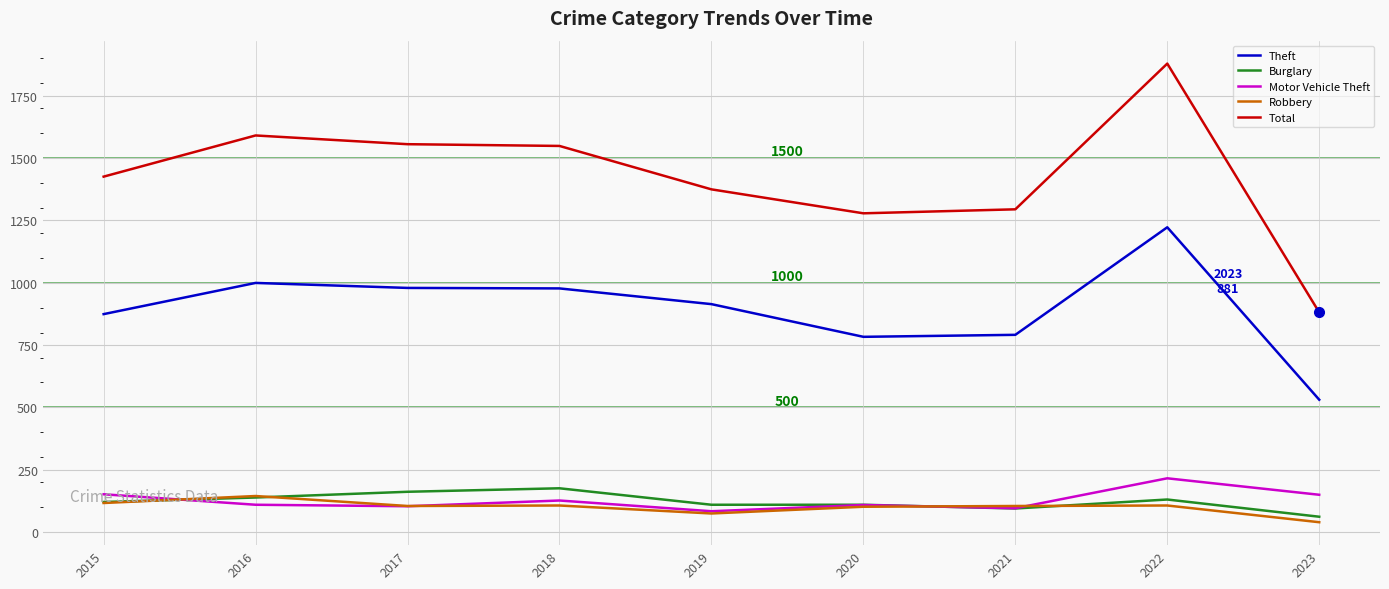

Which category has the highest value in the Theft series?

2022